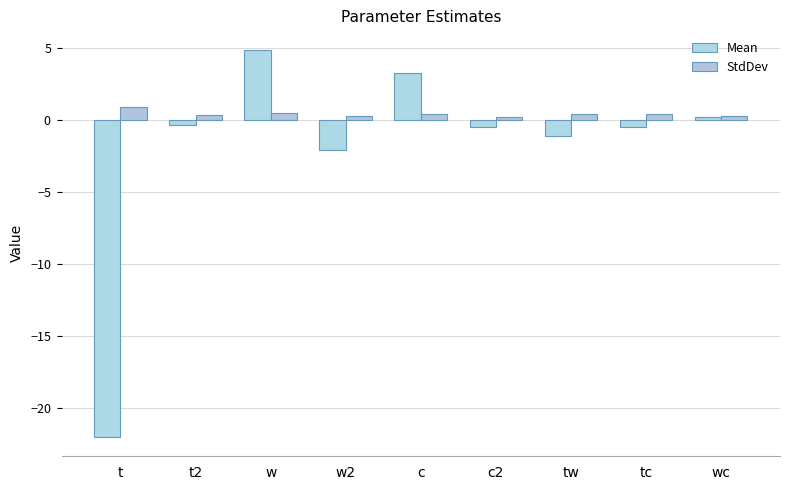

Reading left to right, transcribe all the data shown in this chart.

Mean: t=-22.0	t2=-0.3	w=4.9	w2=-2.1	c=3.3	c2=-0.5	tw=-1.1	tc=-0.5	wc=0.2
StdDev: t=0.9	t2=0.4	w=0.5	w2=0.3	c=0.4	c2=0.2	tw=0.4	tc=0.4	wc=0.3